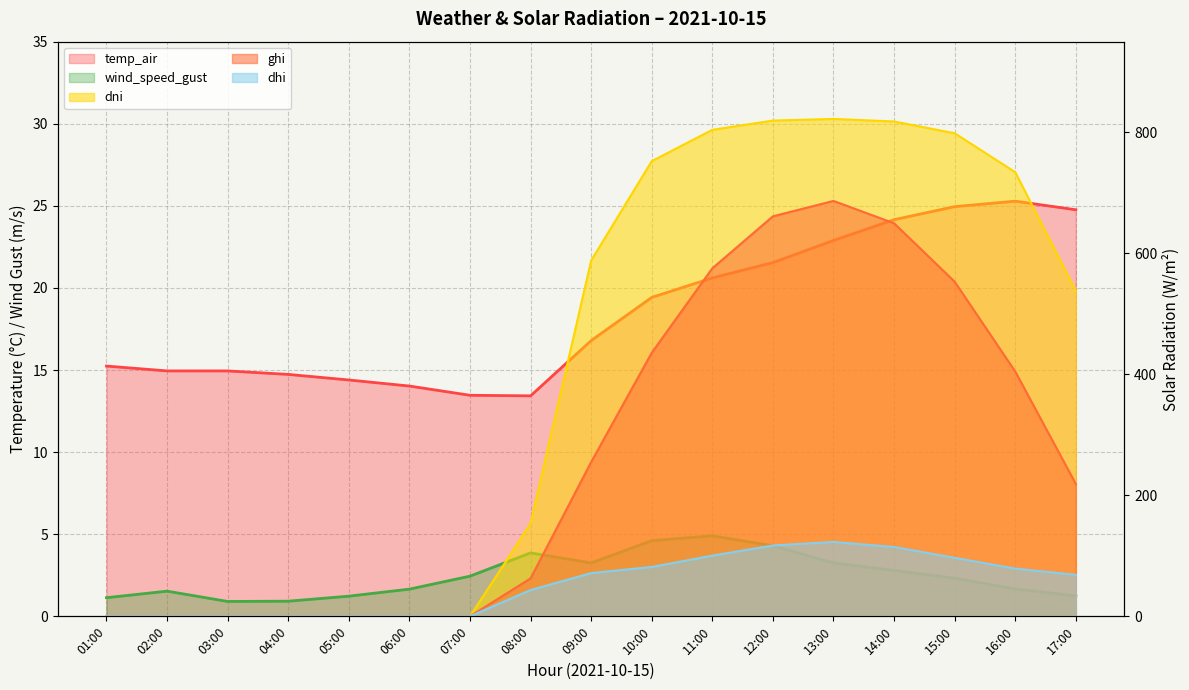

What is the total value across all series at 07:00?

15.9